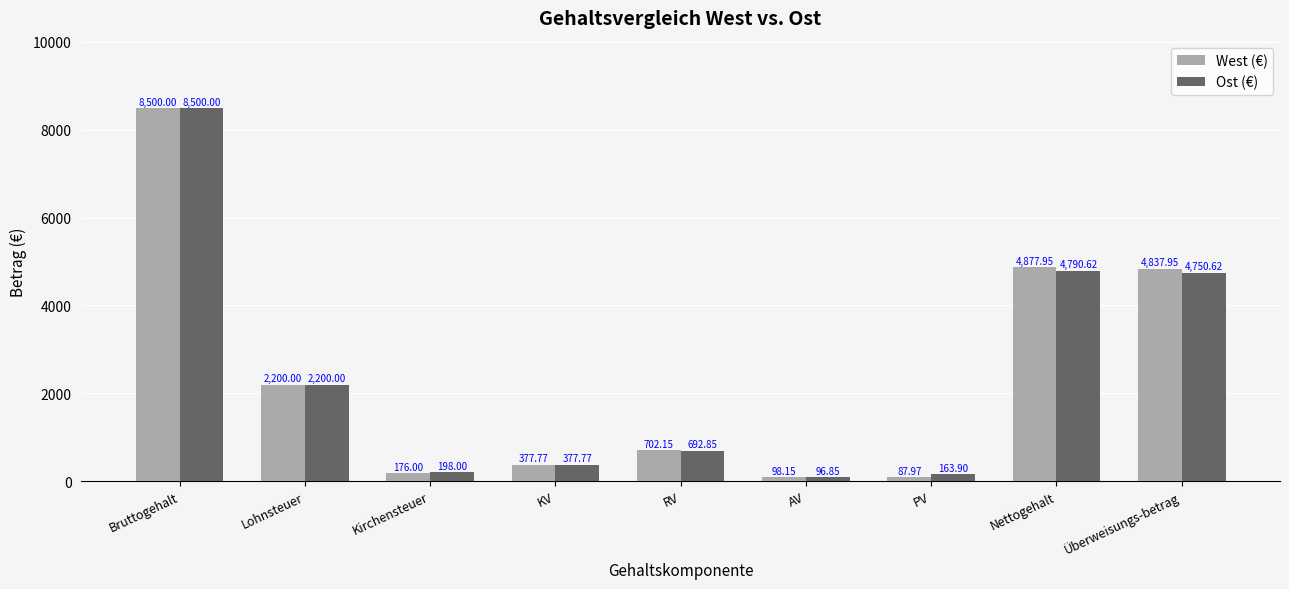

What is the average value of the Ost (€) series?

2419.0